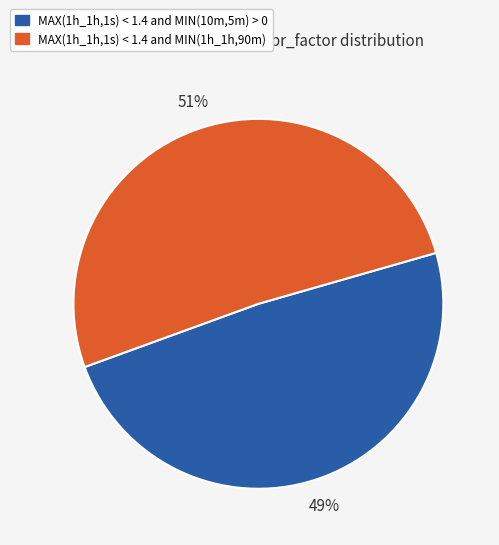

Is it true that MAX(1h_1h,1s) < 1.4 and MIN(1h_1h,90m) is 51% of the pie?

True